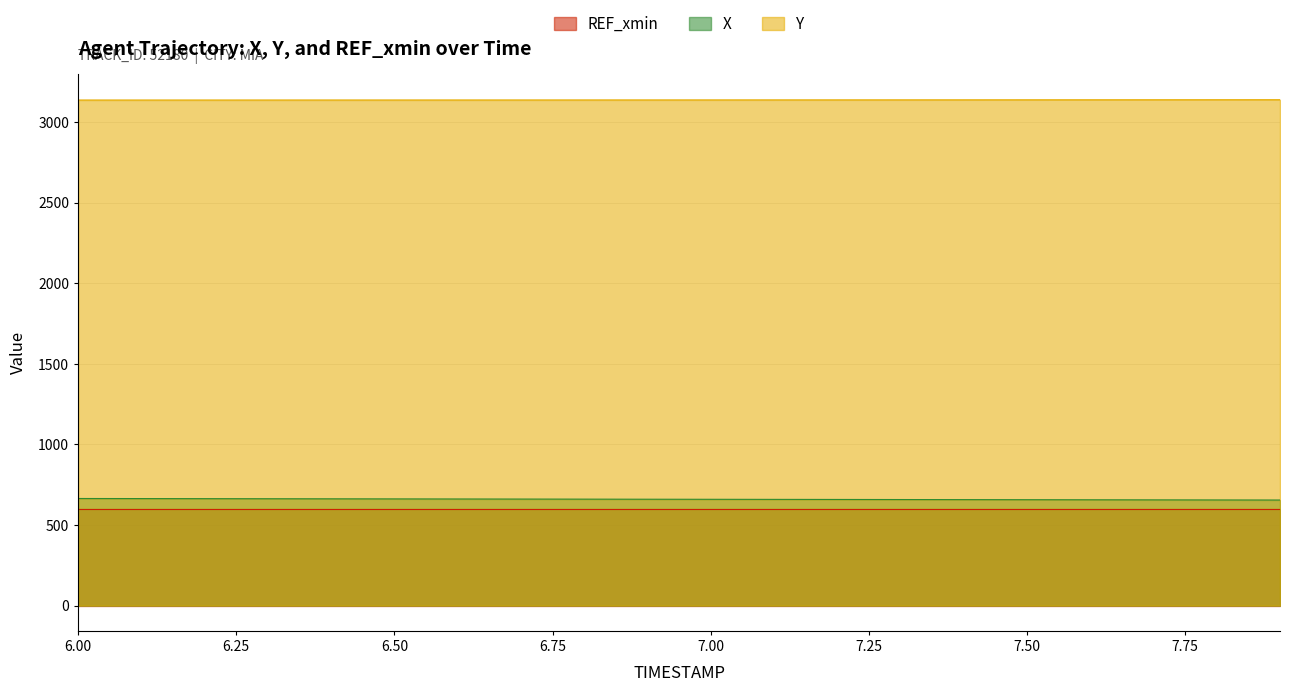

What value does the X series have at 7.00?

659.4